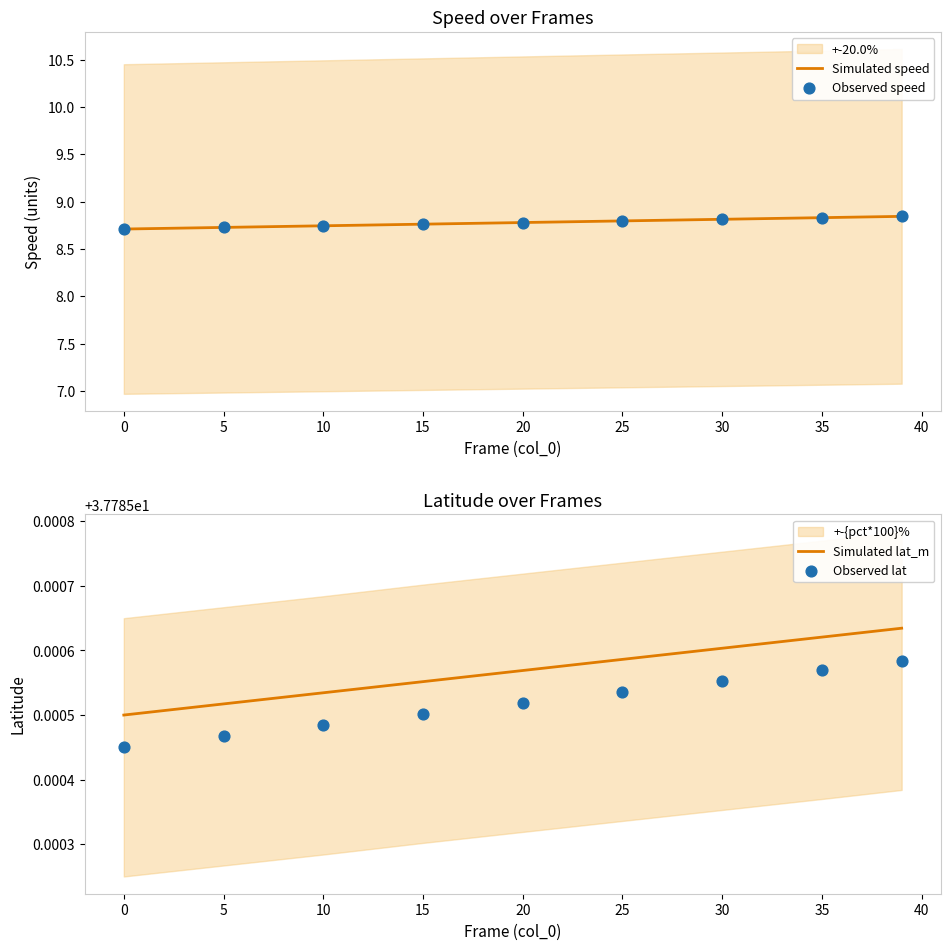

At how many categories does at least one series exceed 29?

9